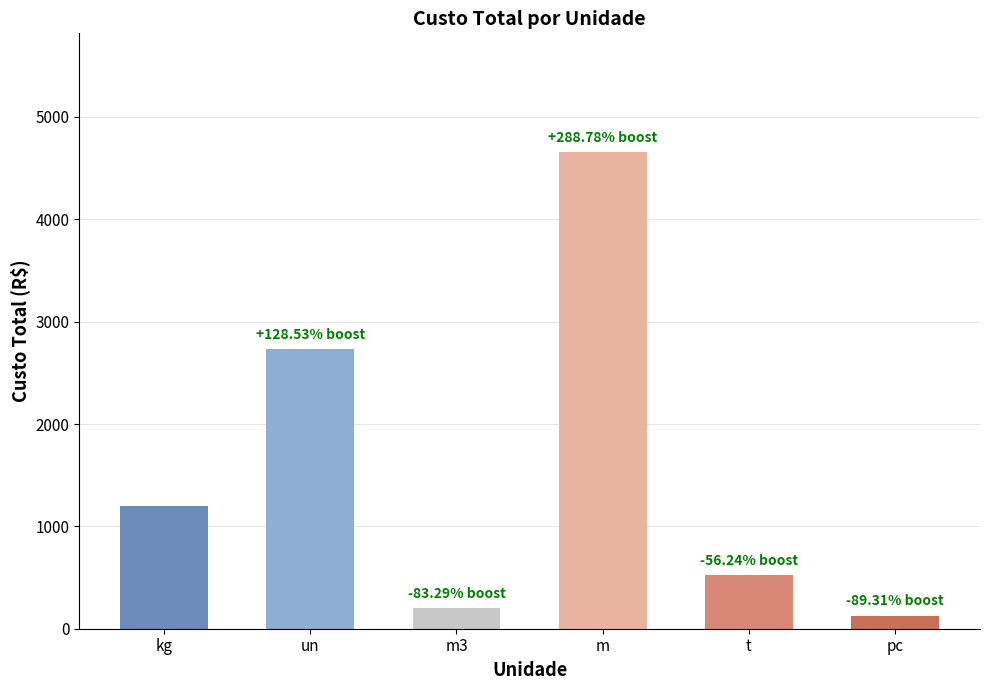

List the labels in order of value, smallest first.

pc, m3, t, kg, un, m